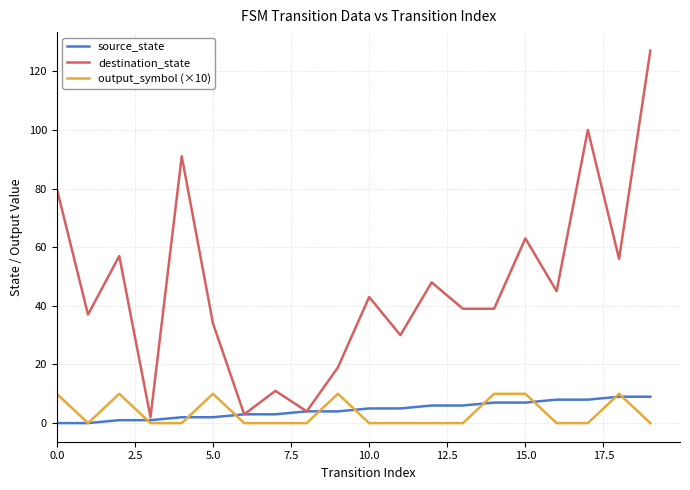

Reading right to left, list all the values displayed in this chart.

source_state: 9	9	8	8	7	7	6	6	5	5	4	4	3	3	2	2	1	1	0	0
destination_state: 127	56	100	45	63	39	39	48	30	43	19	4	11	3	34	91	2	57	37	80
output_symbol (×10): 0	10	0	0	10	10	0	0	0	0	10	0	0	0	10	0	0	10	0	10